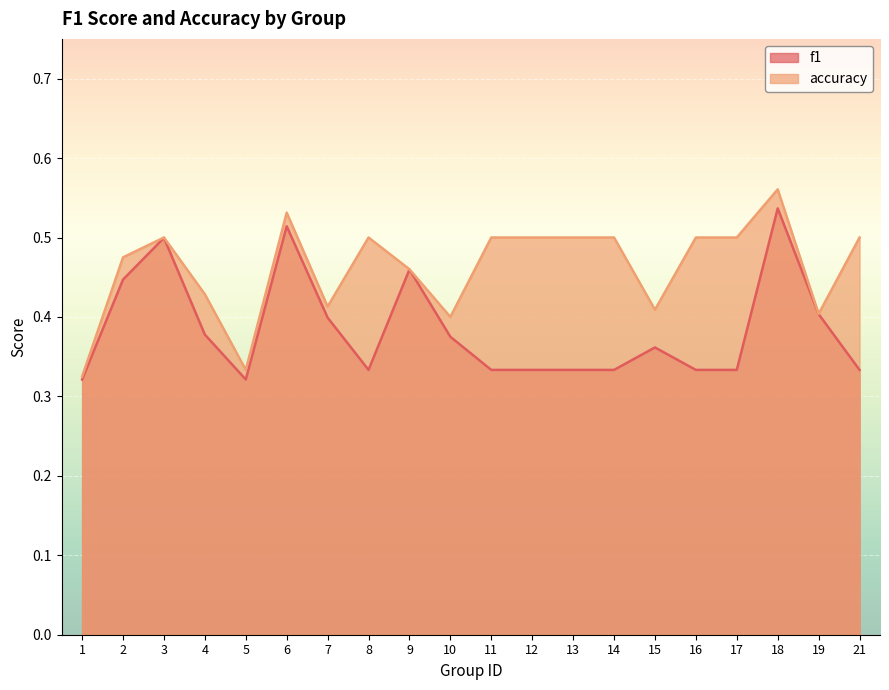

At how many categories does at least one series exceed 0?

20